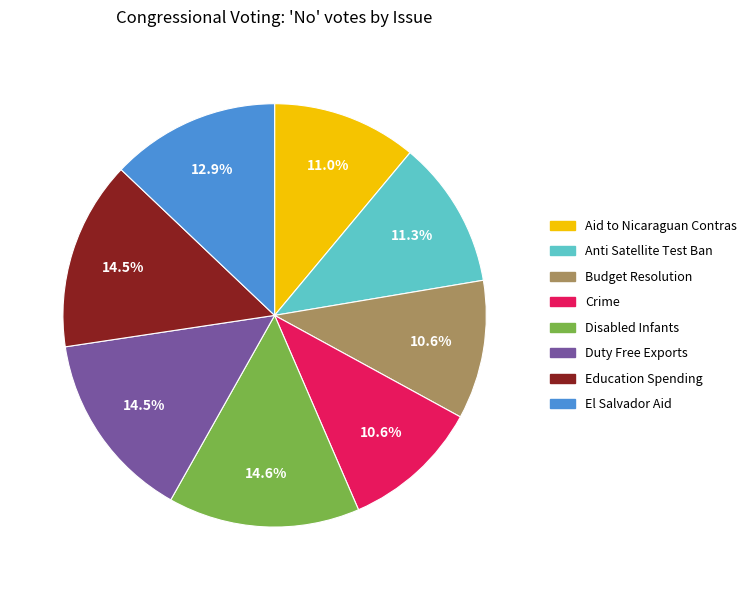

Is there a majority slice in this chart?

No